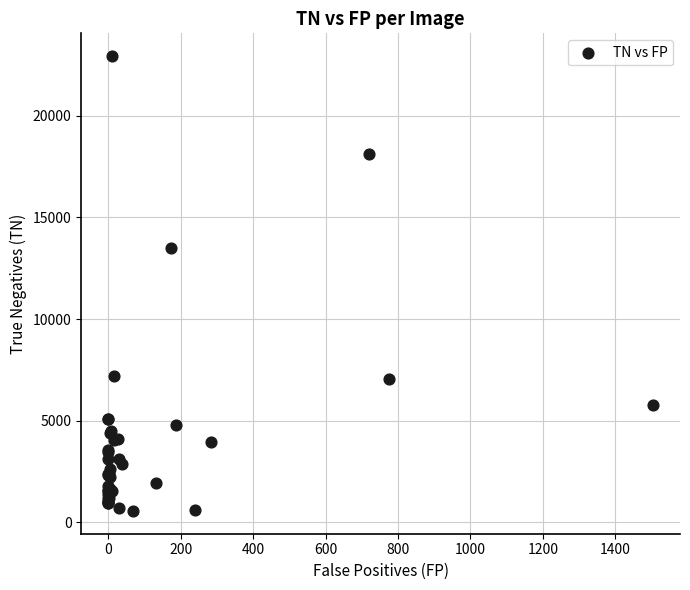

What Y value in the scatter plot is closest to 11745?

13514